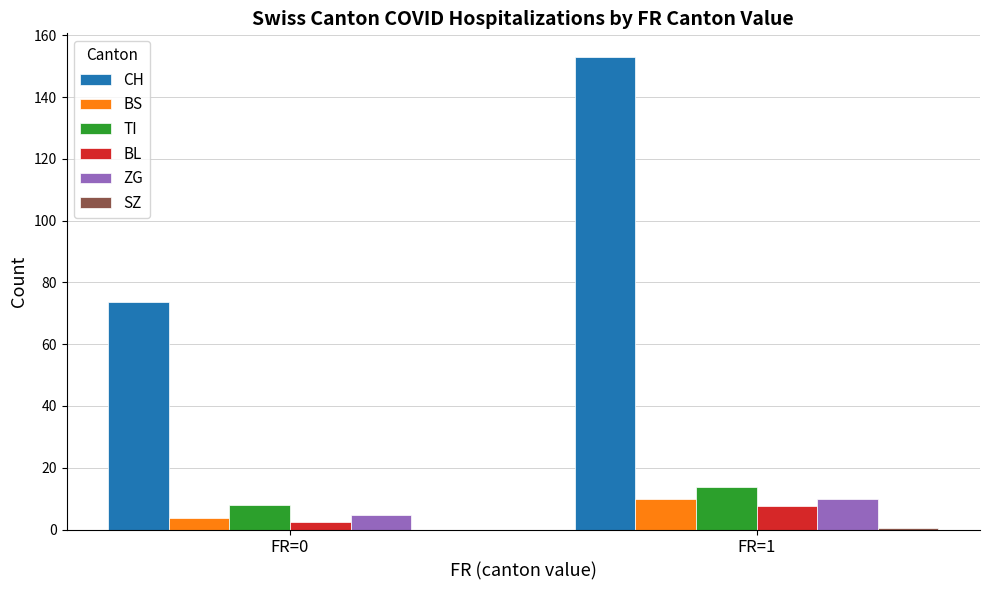

Which label corresponds to the largest value in the chart?

FR=1